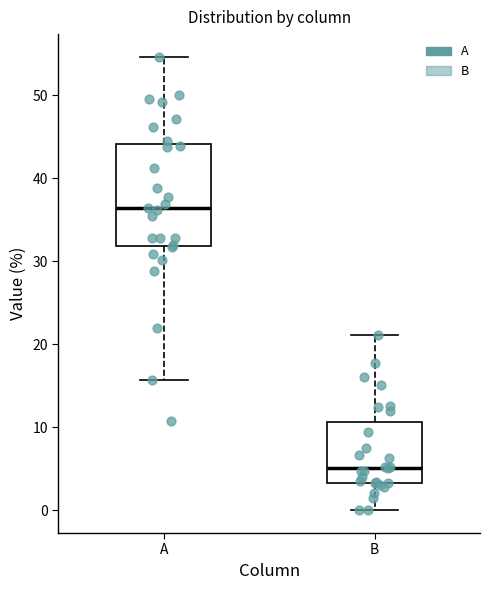

Where does the median line of the box for A sit on the y-axis? The values are not printed on the chart, so give them approximately, as read against the axis.

36